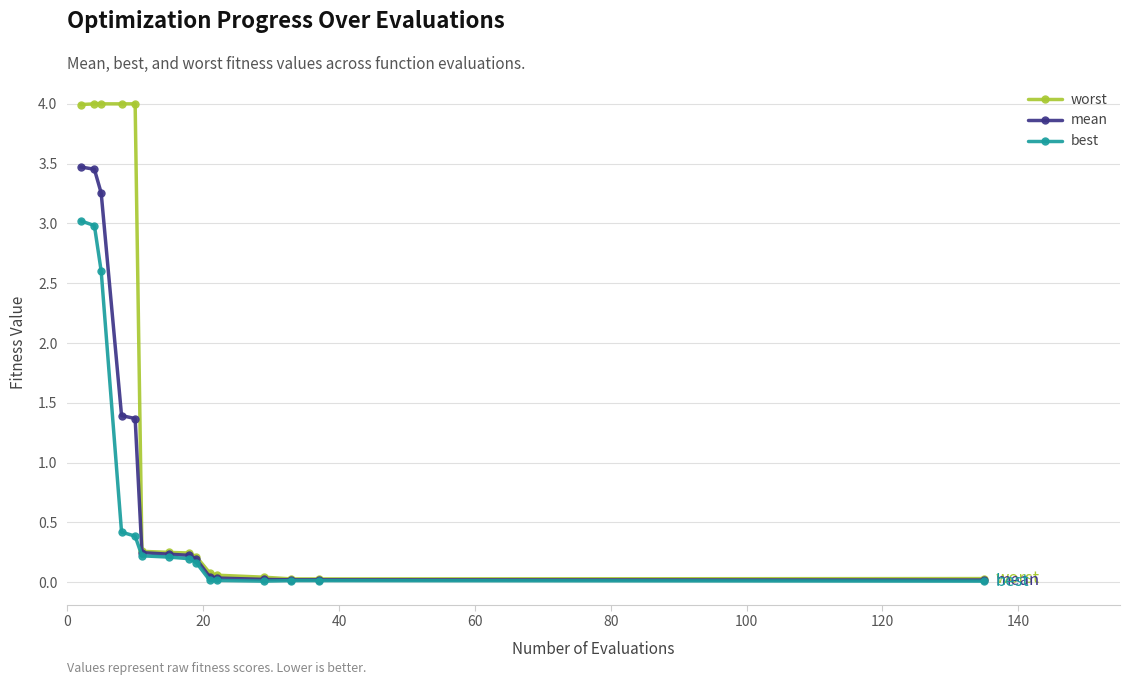

Which series has the largest range (max minus min)?

worst